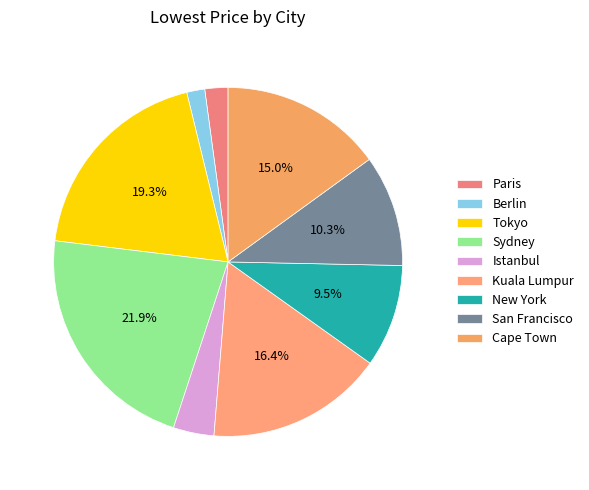

Rank the categories by value from highest to lowest.

Sydney, Tokyo, Kuala Lumpur, Cape Town, San Francisco, New York, Istanbul, Paris, Berlin